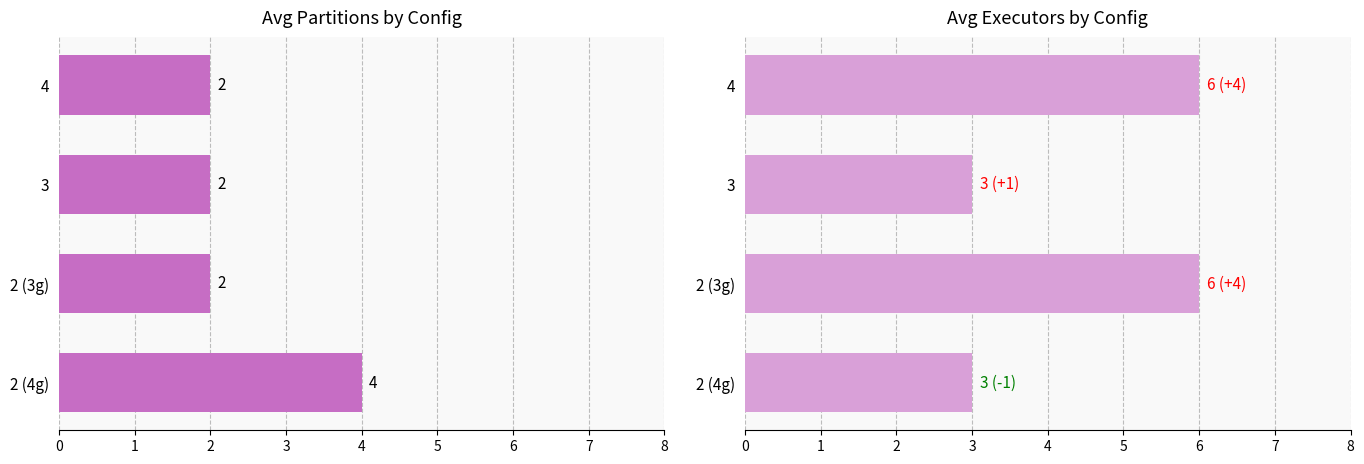

List the series in order of their overall mean, highest first.

num_executor, npartitions